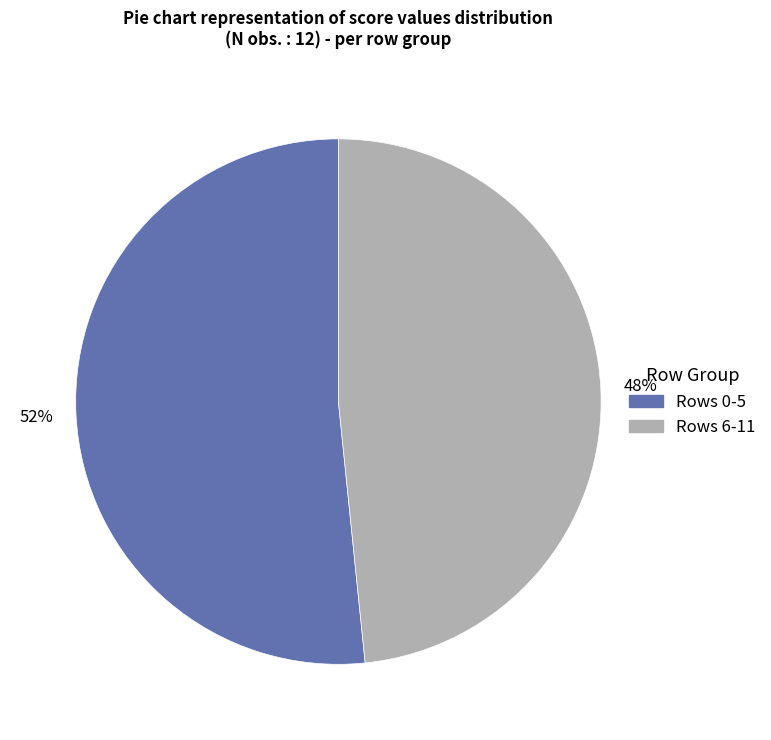

To the nearest percent, what is the average slice percentage?

50%